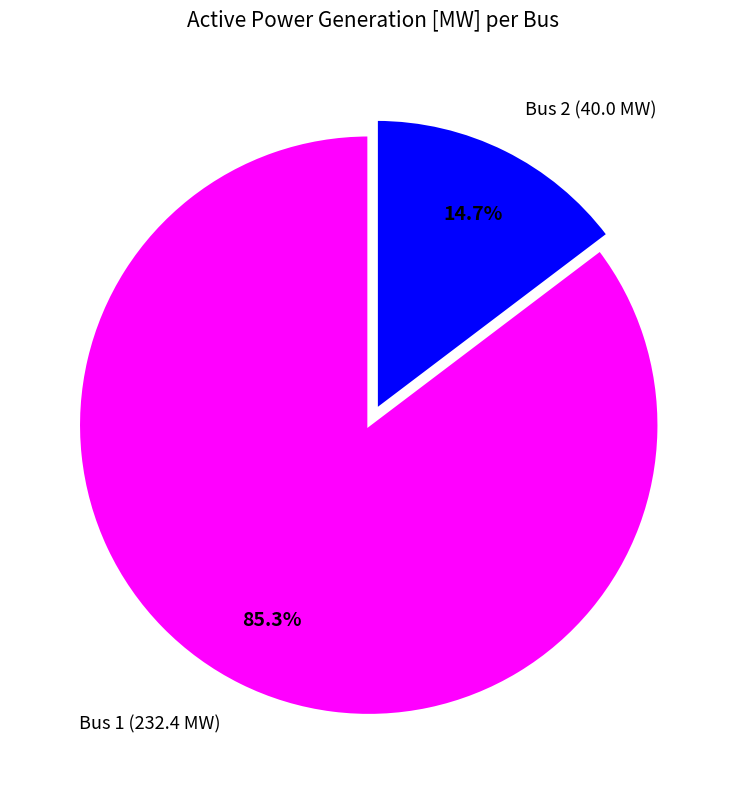

Which slice is the largest?

Bus 1 (232.4 MW)